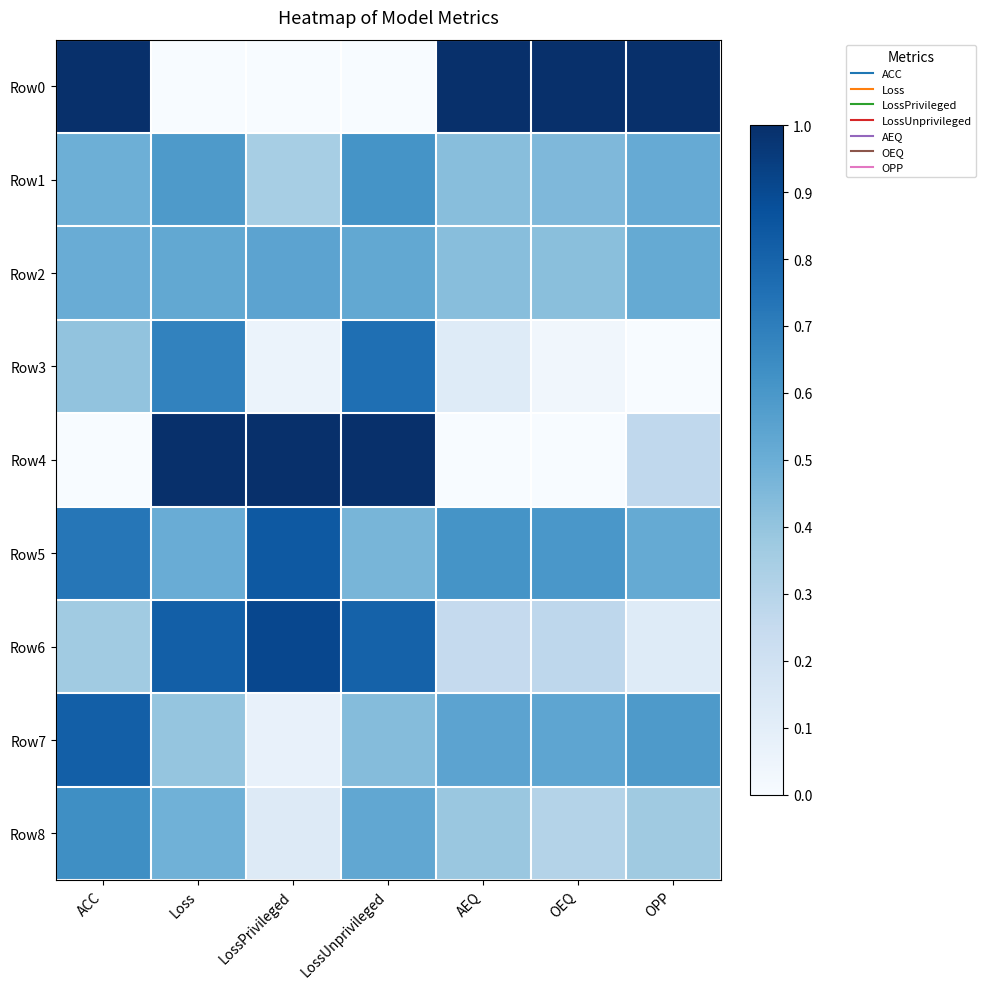

Reading left to right, what are all the values shown in this chart?

Row0: ACC=1.0	Loss=0.0	LossPrivileged=0.0	LossUnprivileged=0.0	AEQ=1.0	OEQ=1.0	OPP=1.0
Row1: ACC=0.5	Loss=0.6	LossPrivileged=0.3	LossUnprivileged=0.6	AEQ=0.4	OEQ=0.5	OPP=0.5
Row2: ACC=0.5	Loss=0.5	LossPrivileged=0.5	LossUnprivileged=0.5	AEQ=0.4	OEQ=0.4	OPP=0.5
Row3: ACC=0.4	Loss=0.7	LossPrivileged=0.1	LossUnprivileged=0.8	AEQ=0.1	OEQ=0.0	OPP=0.0
Row4: ACC=0.0	Loss=1.0	LossPrivileged=1.0	LossUnprivileged=1.0	AEQ=0.0	OEQ=0.0	OPP=0.3
Row5: ACC=0.7	Loss=0.5	LossPrivileged=0.8	LossUnprivileged=0.5	AEQ=0.6	OEQ=0.6	OPP=0.5
Row6: ACC=0.4	Loss=0.8	LossPrivileged=0.9	LossUnprivileged=0.8	AEQ=0.3	OEQ=0.3	OPP=0.1
Row7: ACC=0.8	Loss=0.4	LossPrivileged=0.1	LossUnprivileged=0.4	AEQ=0.5	OEQ=0.5	OPP=0.6
Row8: ACC=0.6	Loss=0.5	LossPrivileged=0.1	LossUnprivileged=0.5	AEQ=0.4	OEQ=0.3	OPP=0.4